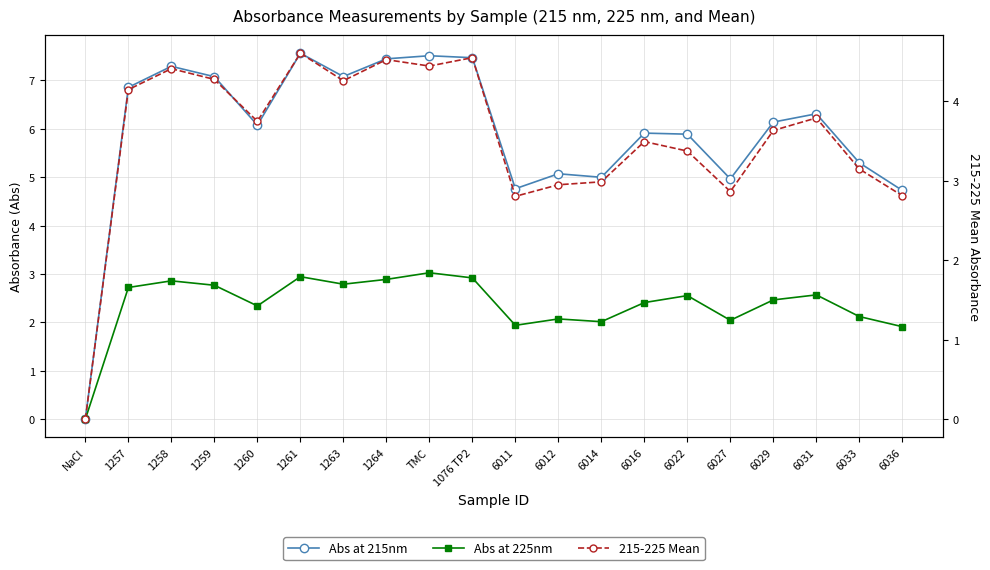

What is the sum of all Abs at 225nm values?

47.3